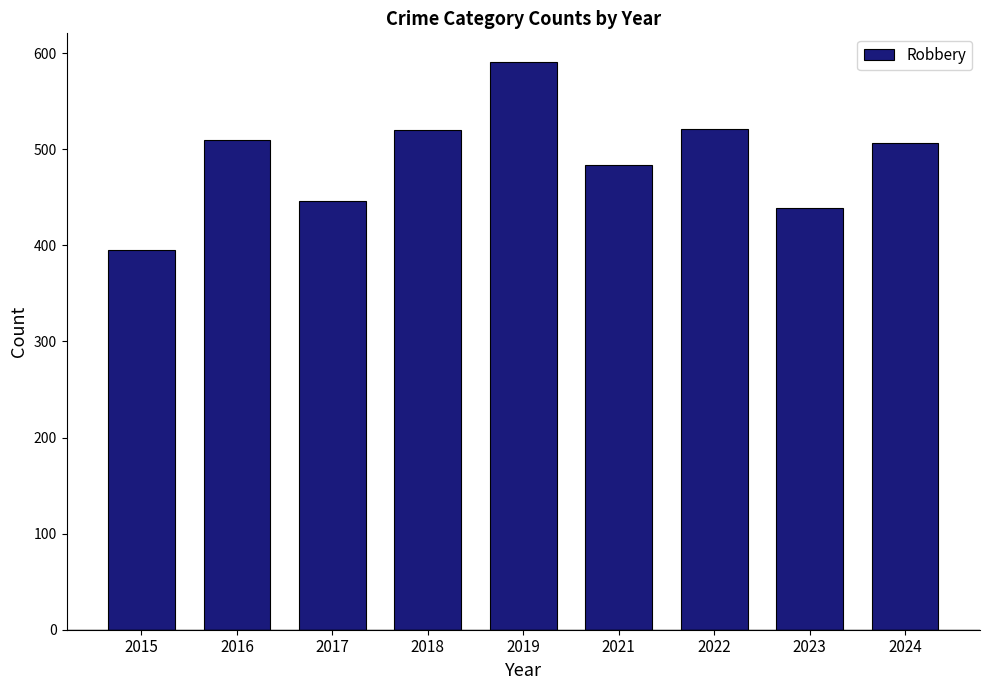

How many distinct data groups are displayed?

1